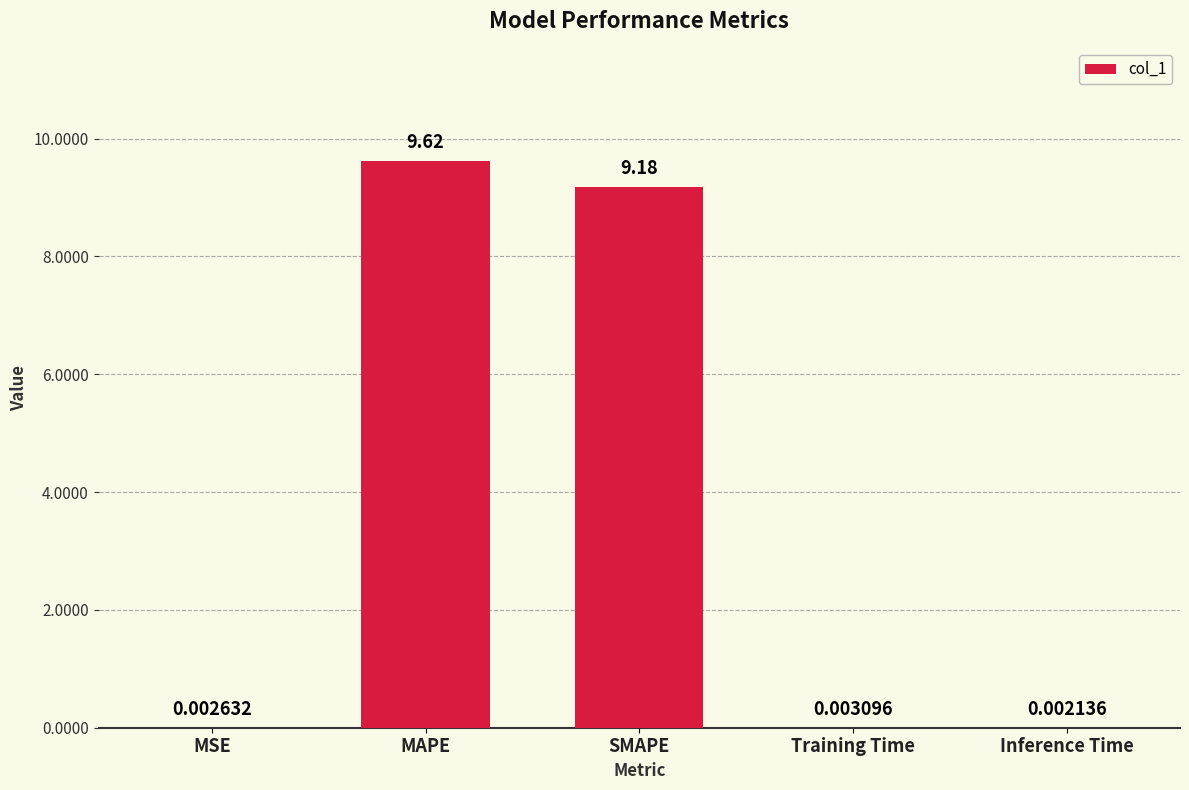

At which label is the value closest to 4?

Training Time